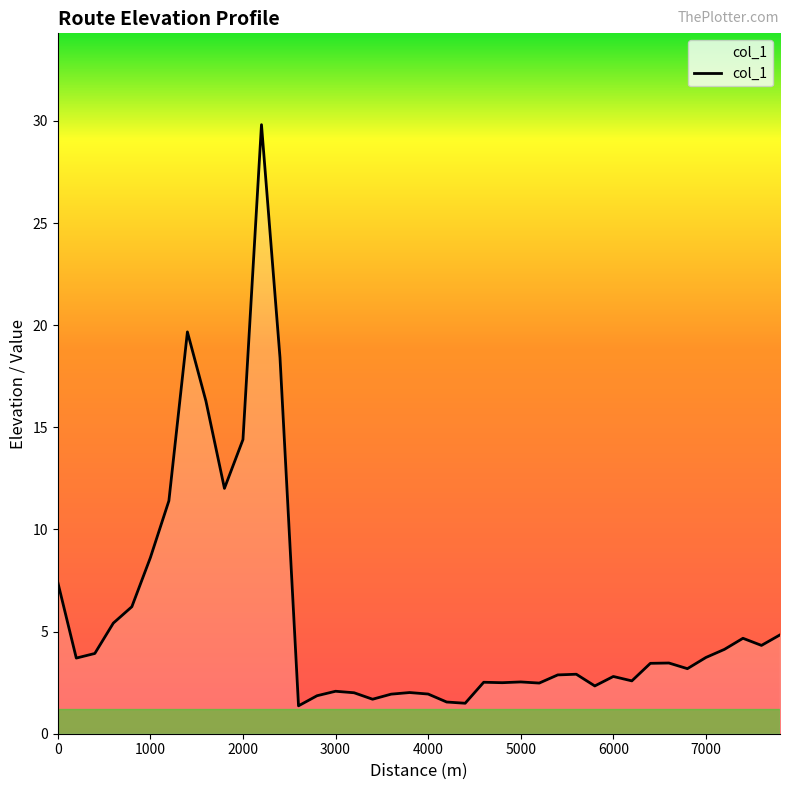

What is the smallest value displayed?

1.4